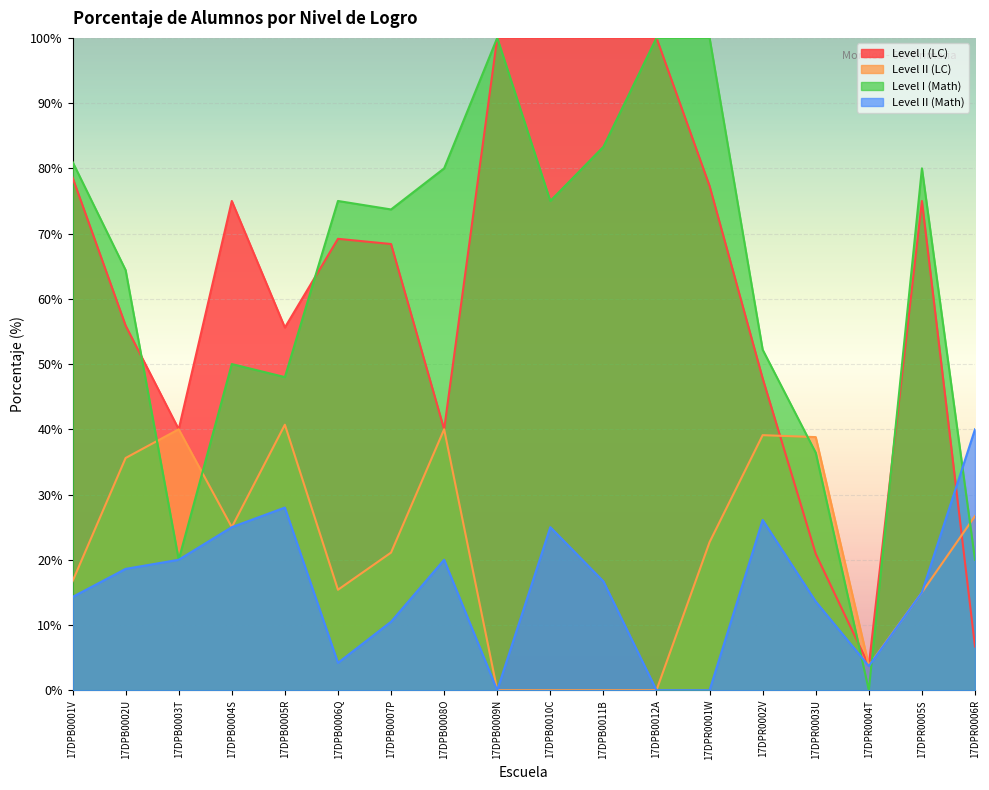

The Level II (Math) series shows 15.0 at 17DPR0005S. True or false?

True